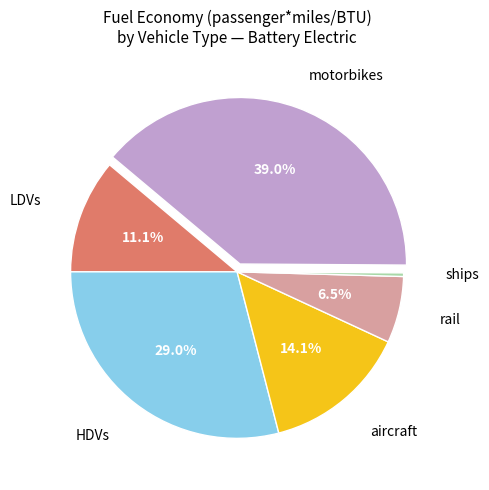

Is there any slice that represents more than half of the pie?

No